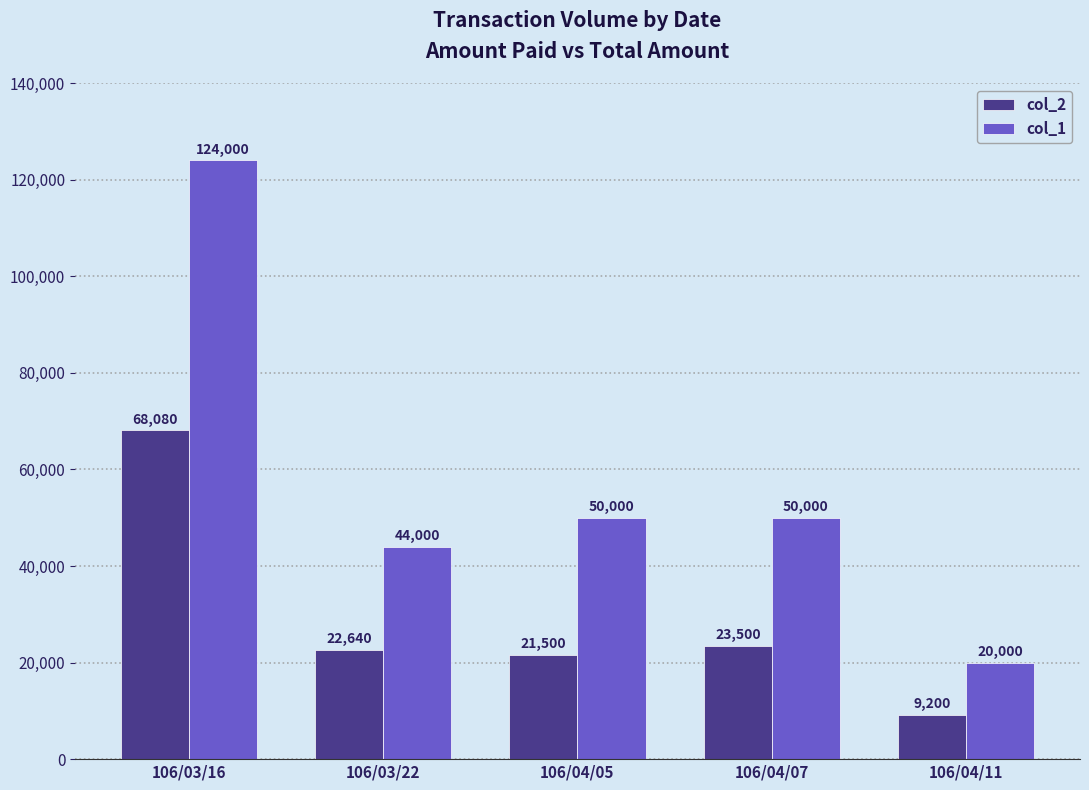

What position from the left is 106/04/05?

3